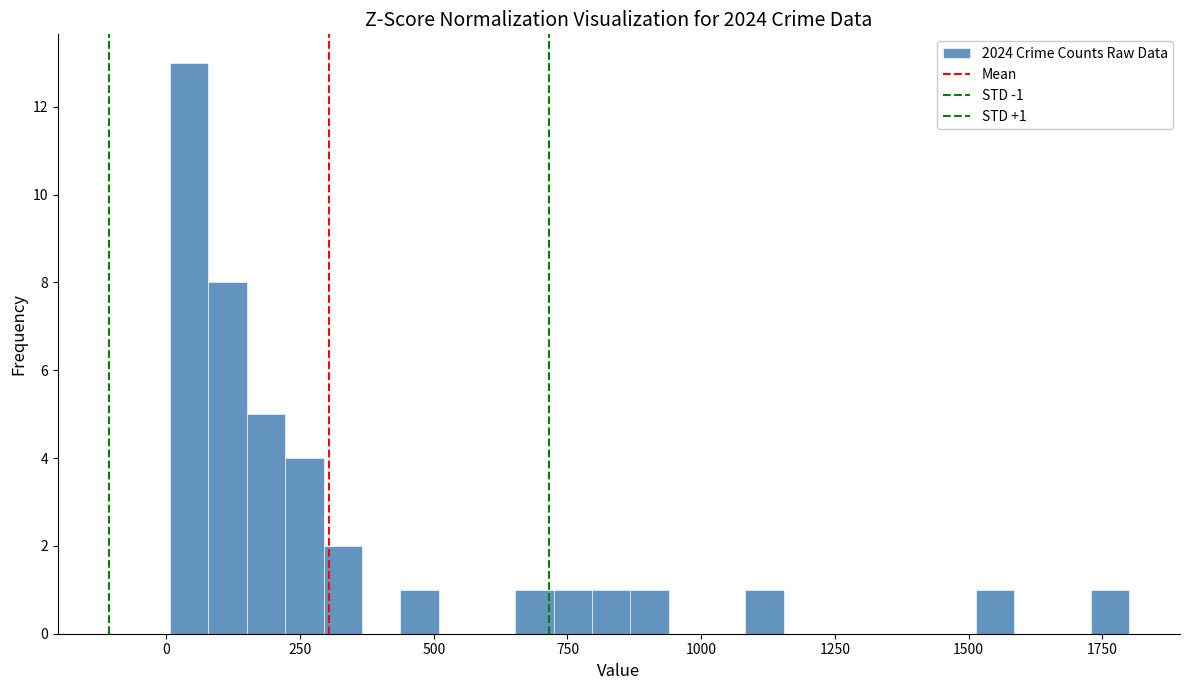

Read against the x-axis, roughly where is the centre of the tallest bar?

50